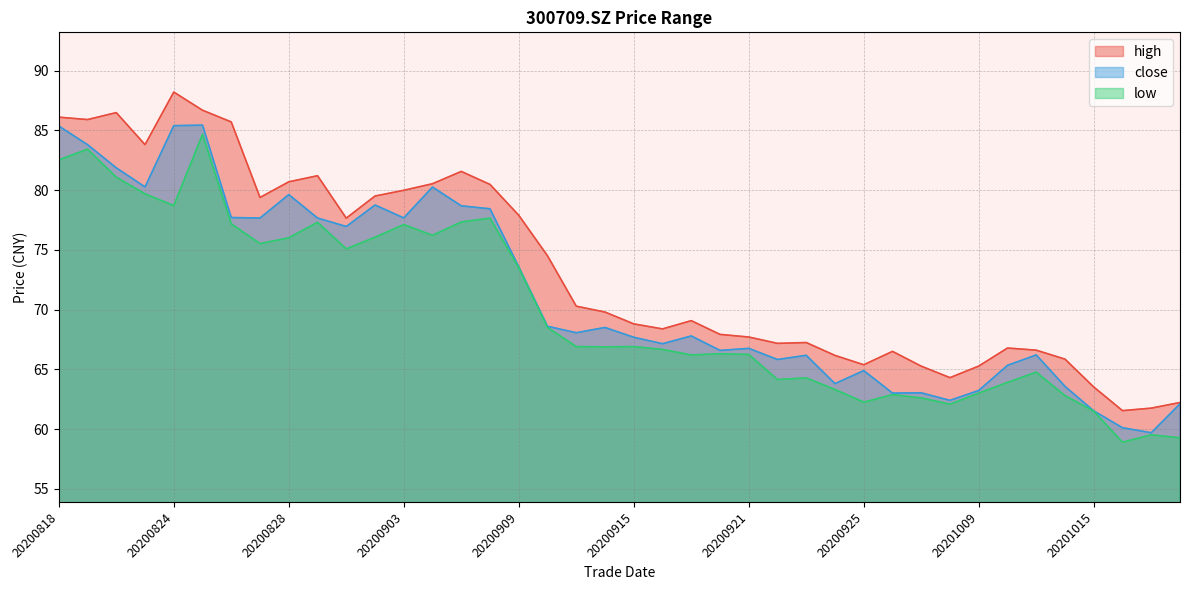

Rank the series by their average value, from highest to lowest.

high, close, low